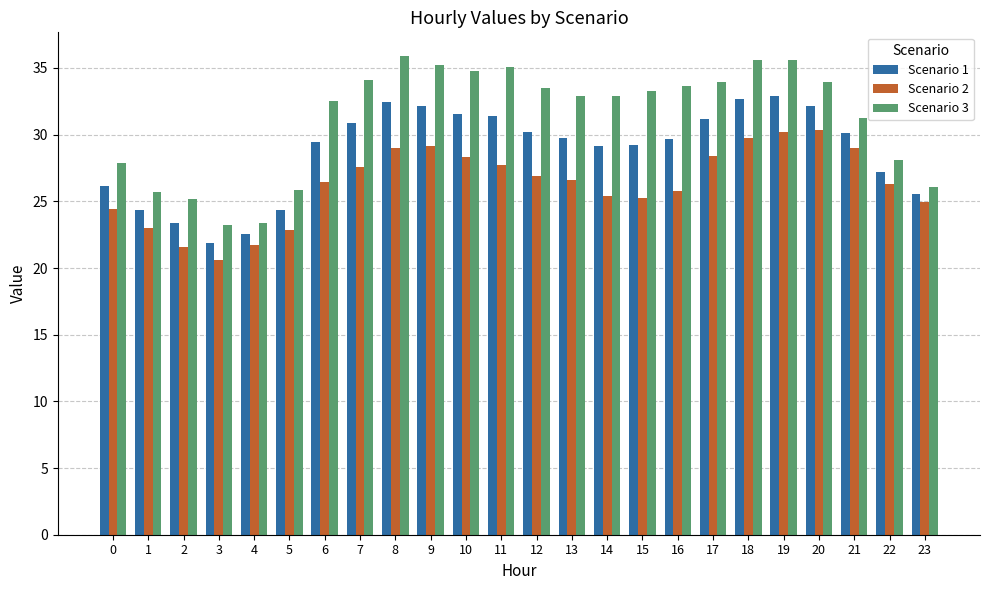

Is the value of Scenario 3 at 20 greater than the value of Scenario 1 at 11?

Yes